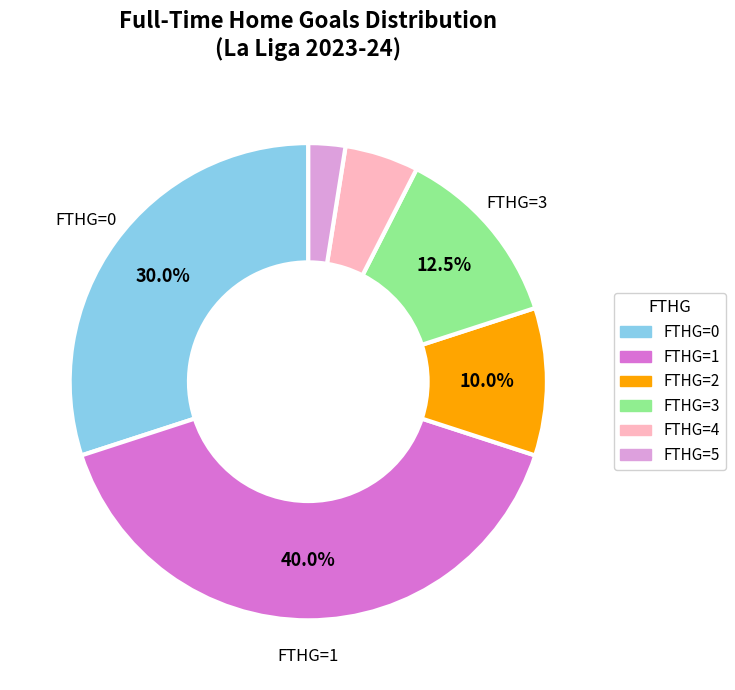

Count the number of slices in the pie.

6